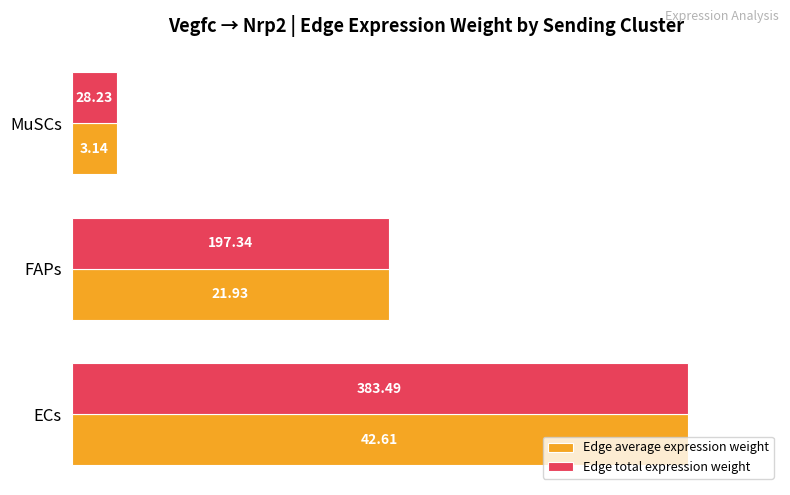

What are all the series names shown in the legend?

Edge average expression weight, Edge total expression weight